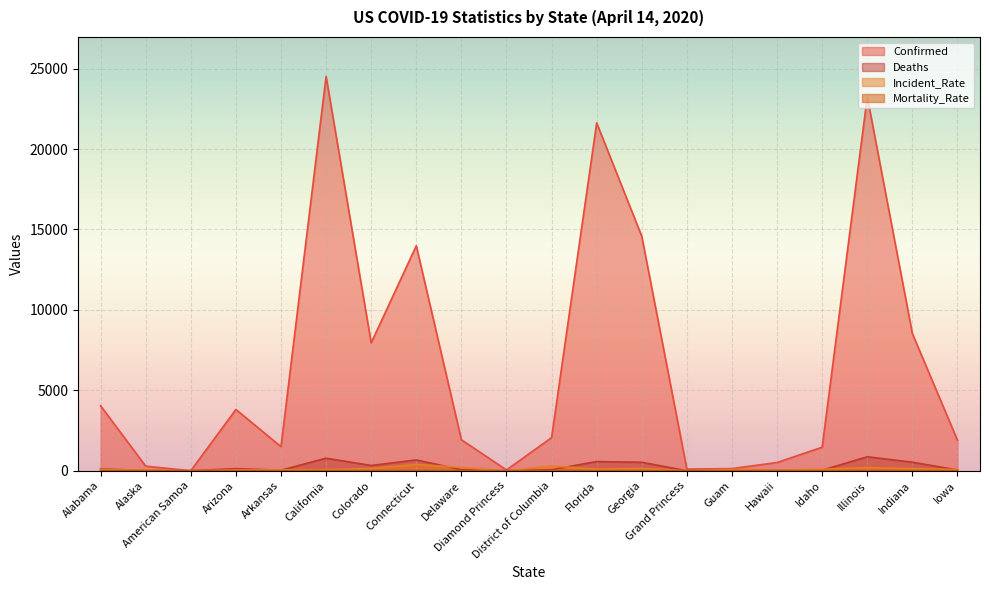

How many distinct data groups are displayed?

4